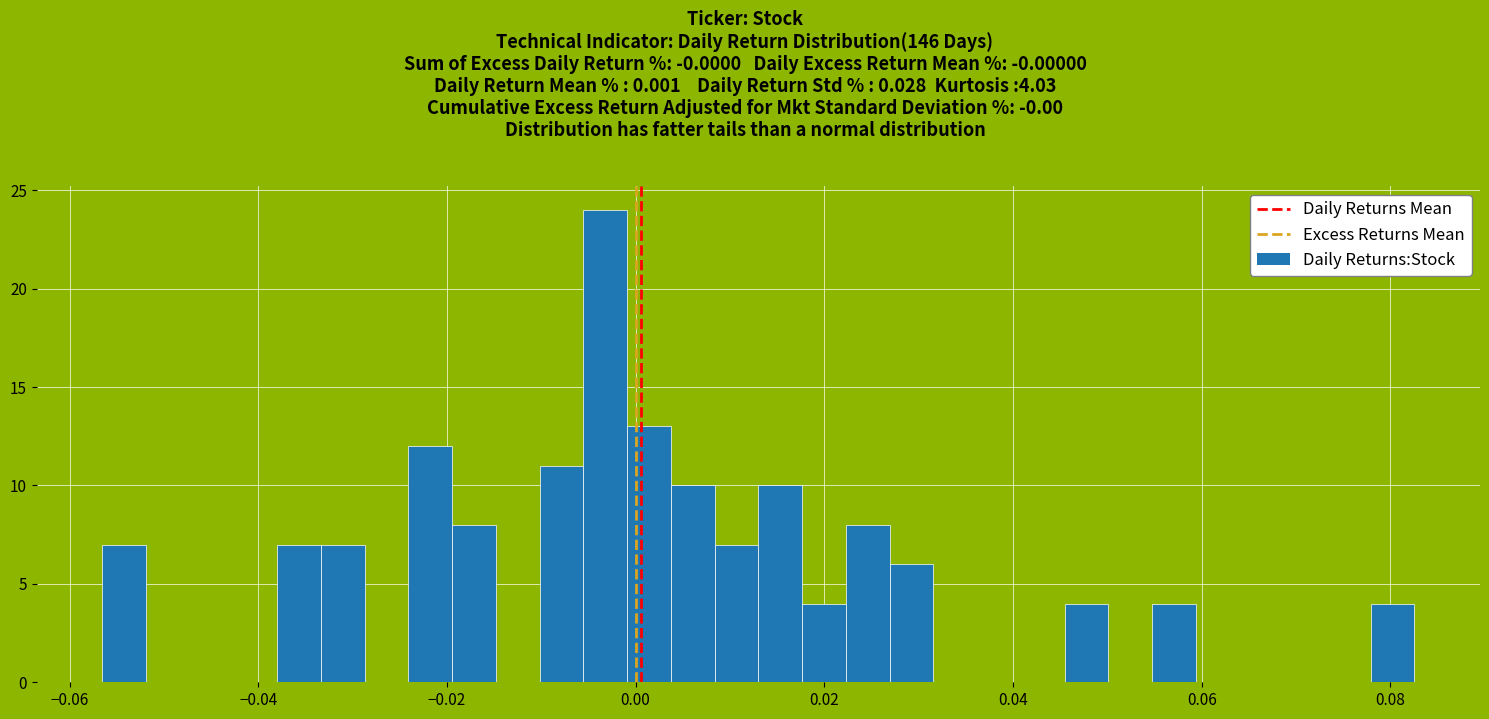

Around what value on the x-axis is the tallest bar? Give the approximate position of its centre, as read against the axis.

-0.004